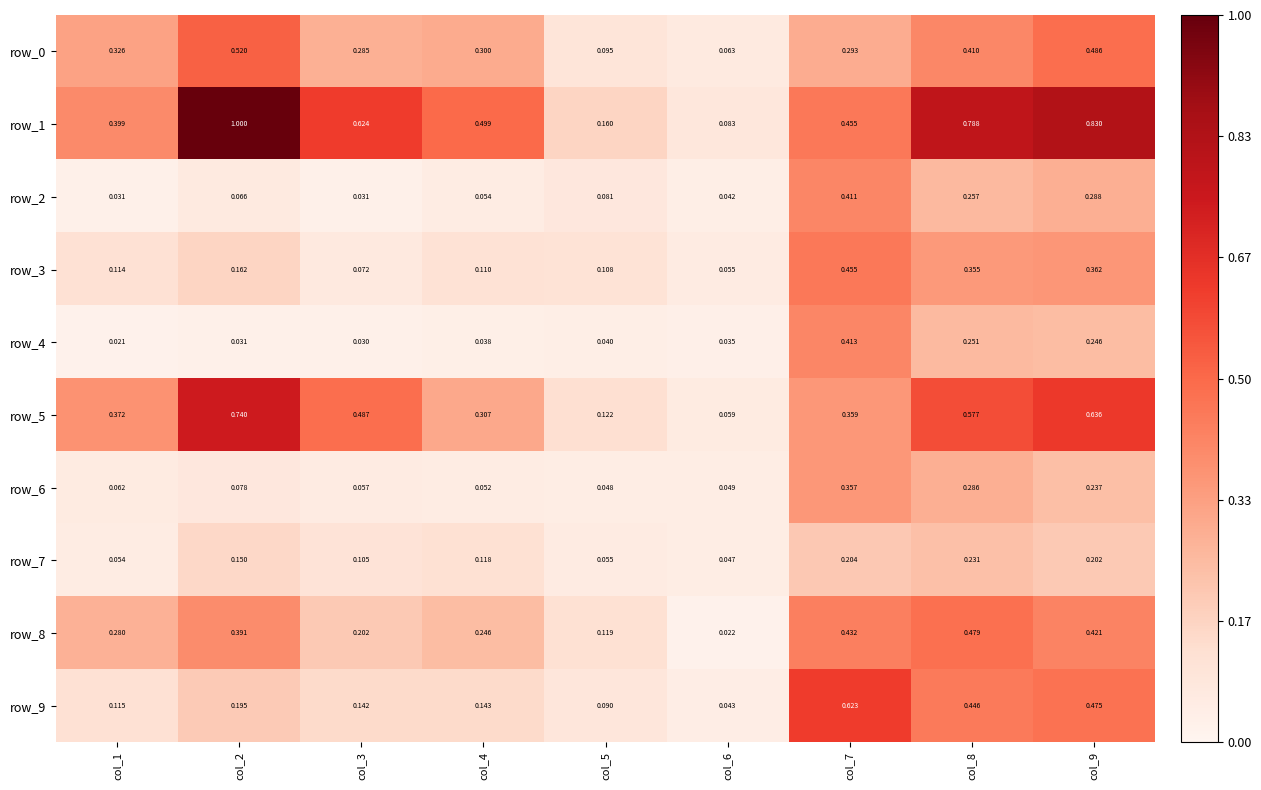

What is the total value across all series at col_1?

1.8